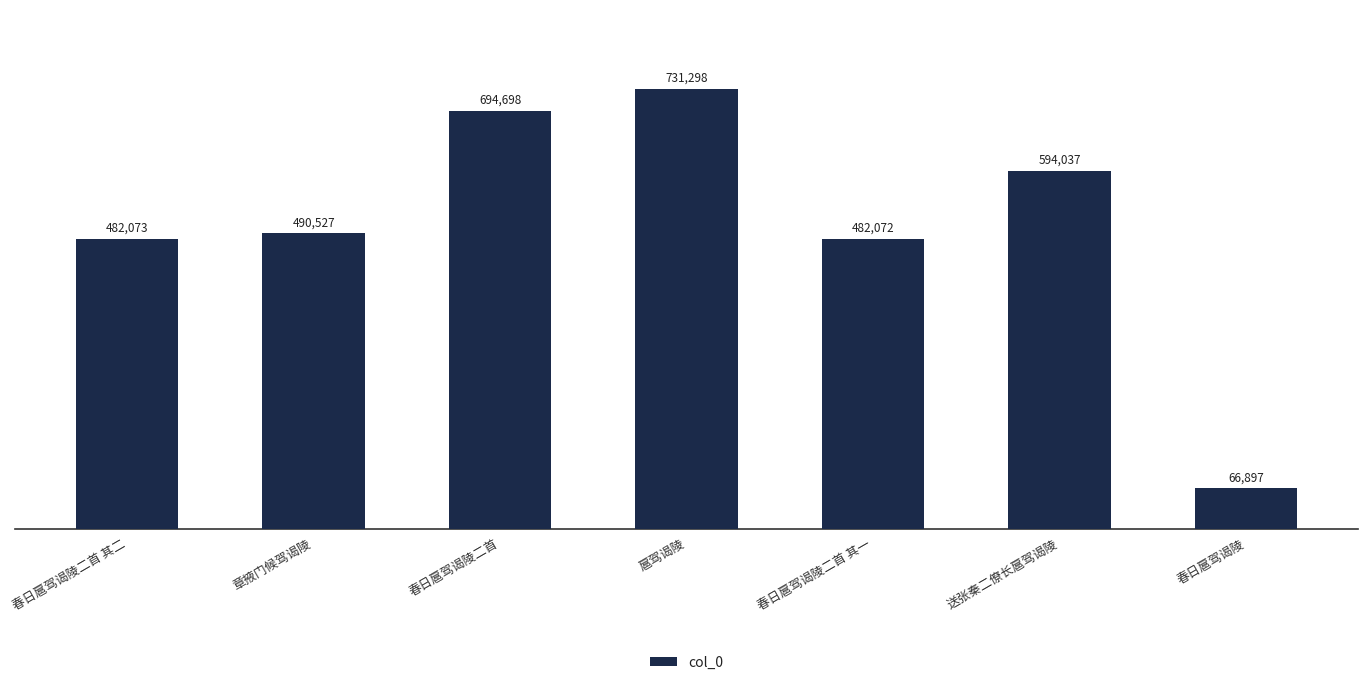

True or false: the data shows 13485 at 春日扈驾谒陵.

False